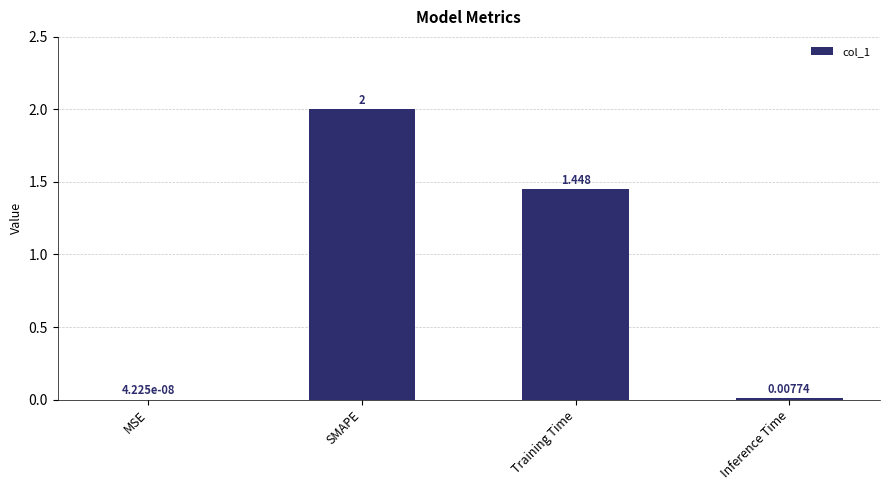

What is the change in value from MSE to SMAPE?

+2.0